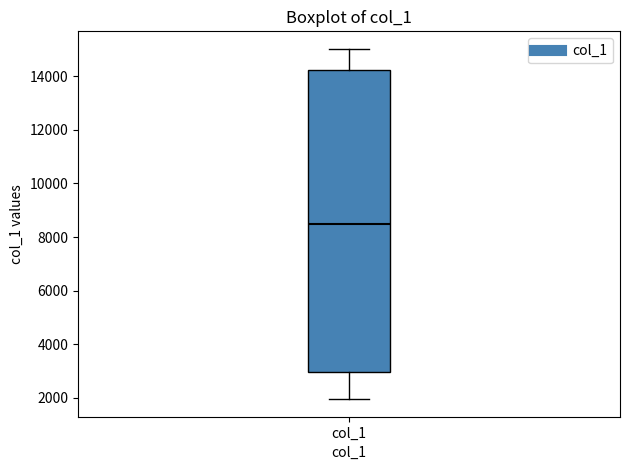

Where is the lower edge of the box for col_1 on the y-axis? The values are not printed on the chart, so give them approximately, as read against the axis.

3000